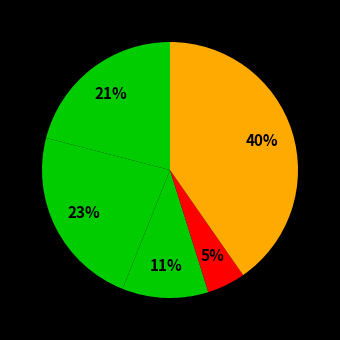

To the nearest percent, what is the difference between the largest and smallest slice percentages?

35%